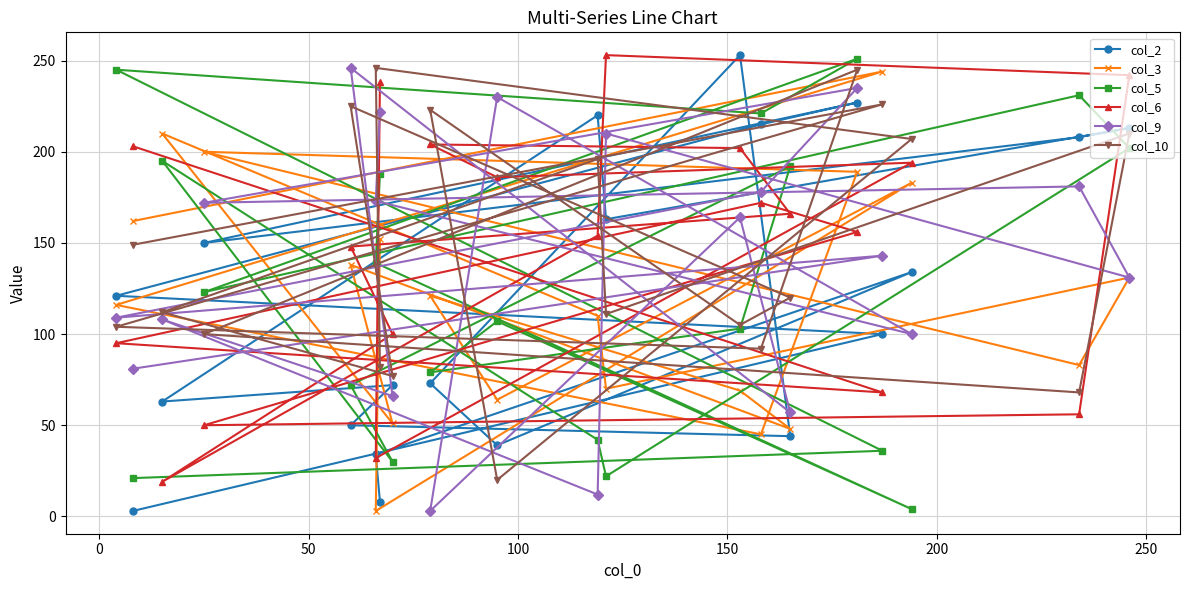

What is the maximum value shown in the chart?

253